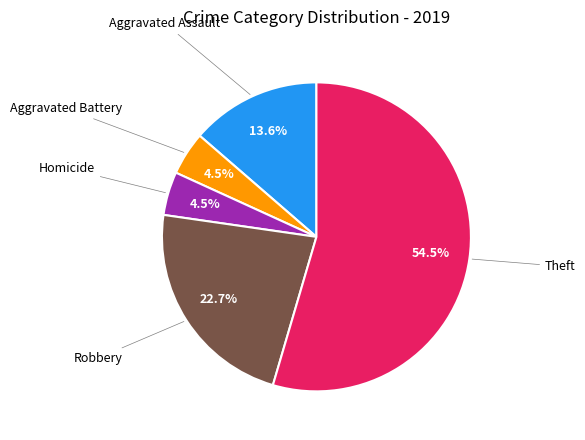

Which slice represents more than half of the pie?

Theft